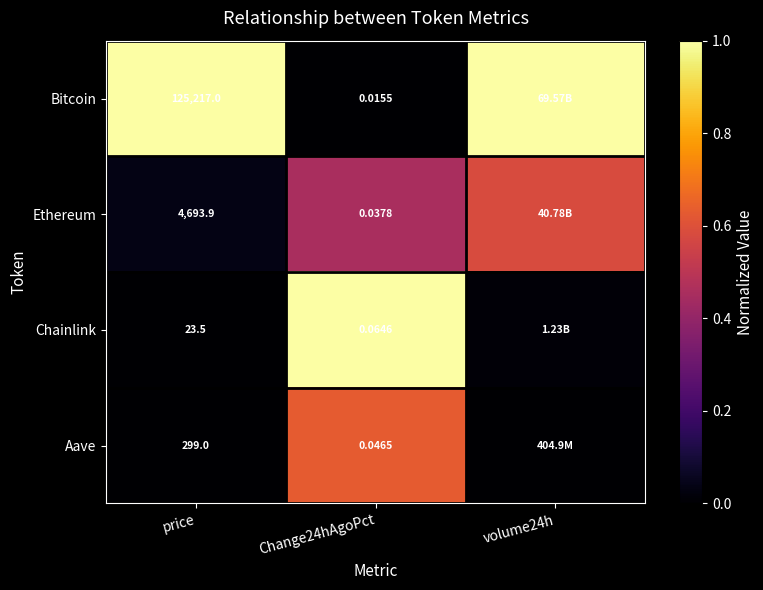

At price, list the series in order from smallest to largest.

Chainlink, Aave, Ethereum, Bitcoin